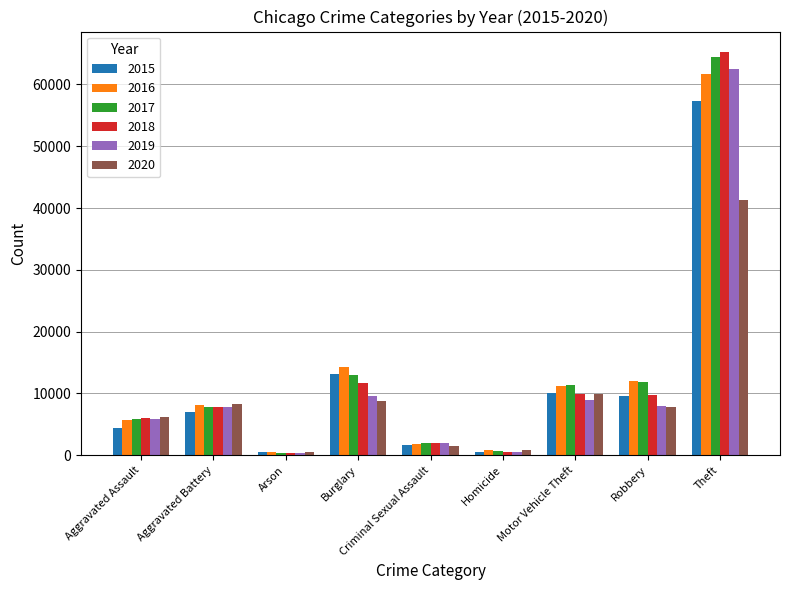

What is the difference between the highest and lowest values at Theft?

23960